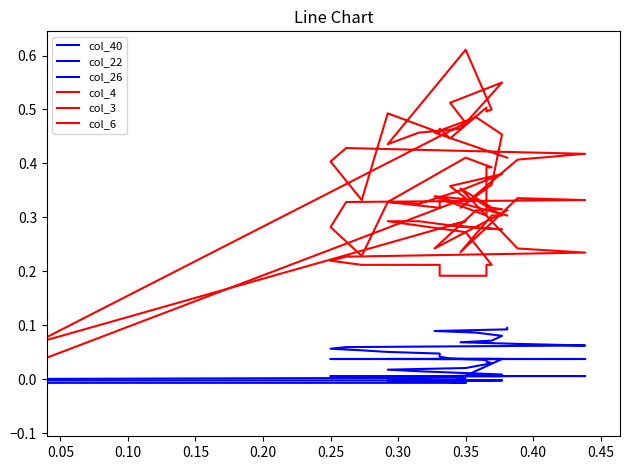

True or false: col_3 has a value of 0.5 at 17.

True